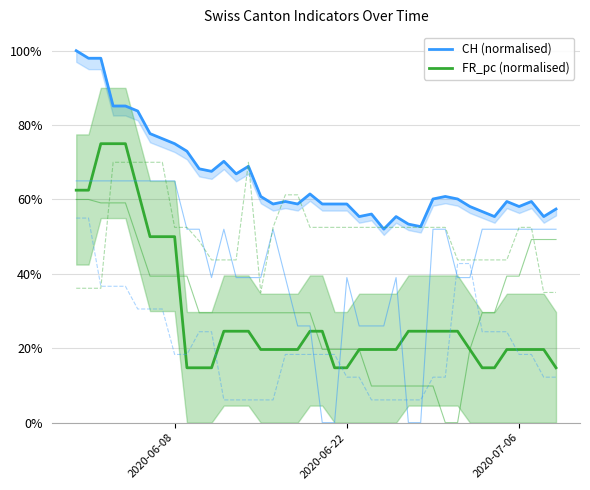

What is the difference between the second highest and second lowest values in the FR_pc (normalised) series?

60.3